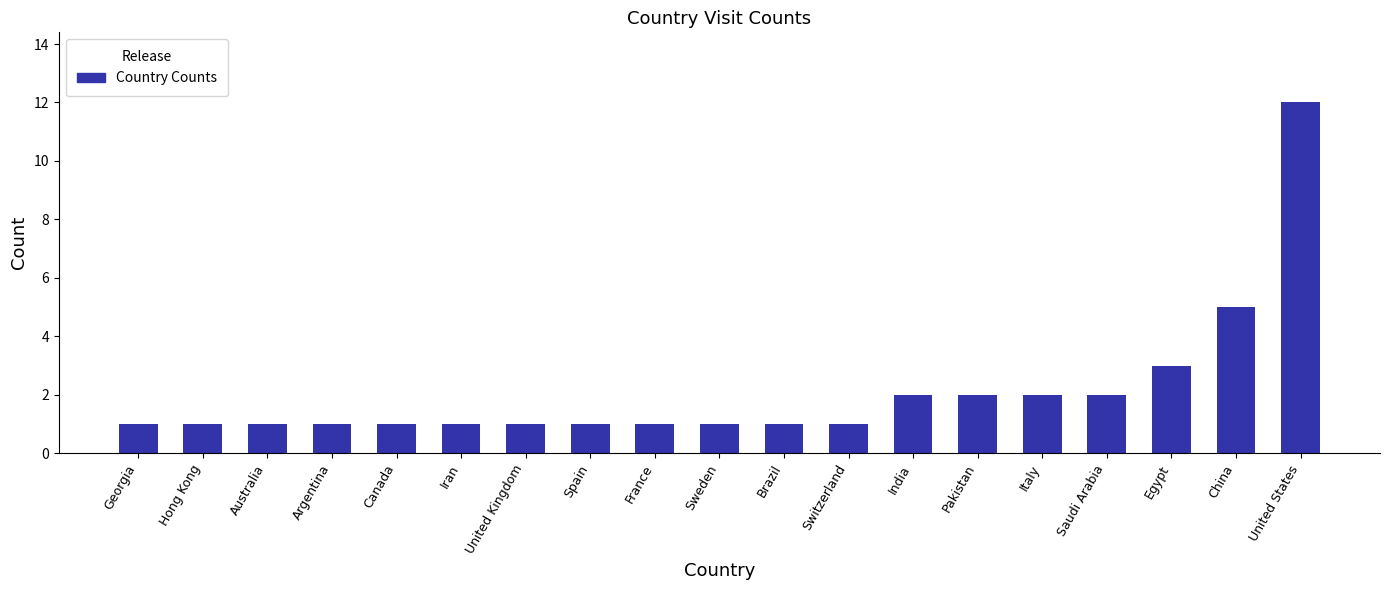

Reading left to right, what are all the values shown in this chart?

1	1	1	1	1	1	1	1	1	1	1	1	2	2	2	2	3	5	12